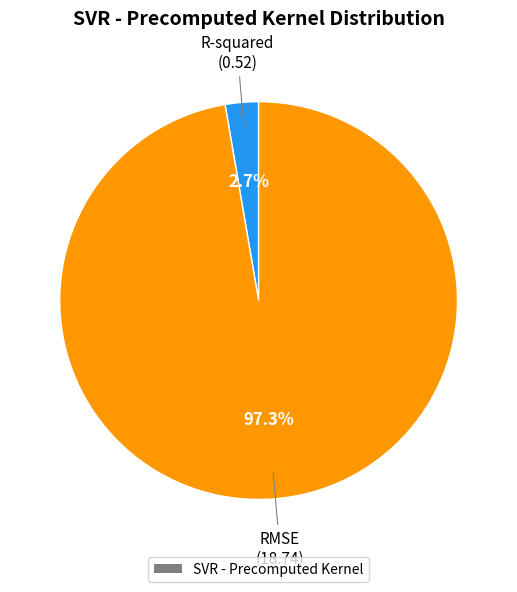

Is there any slice that represents more than half of the pie?

Yes